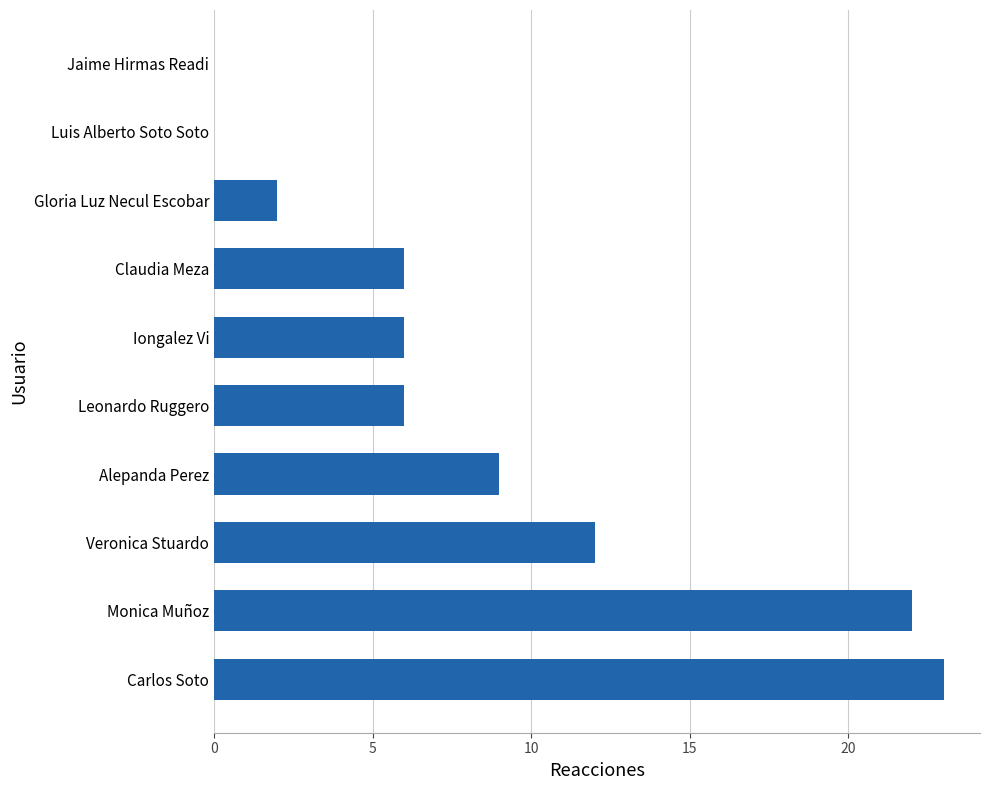

The value at Iongalez Vi is 6. True or false?

True